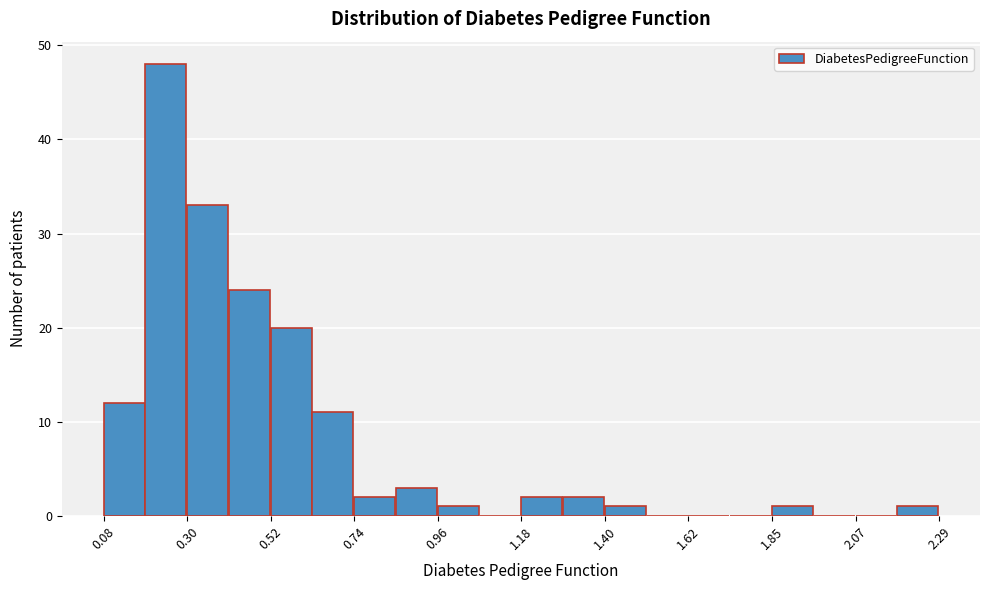

Read against the x-axis, roughly where is the centre of the tallest bar?

0.25